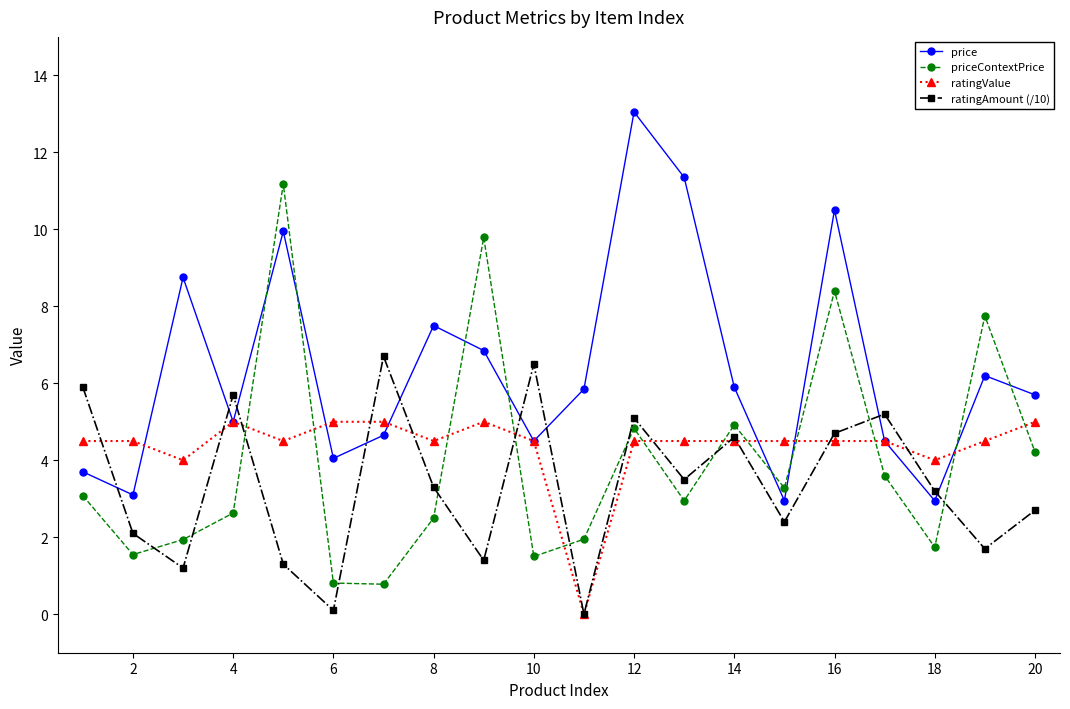

How many interior local valleys does the priceContextPrice series have?

6